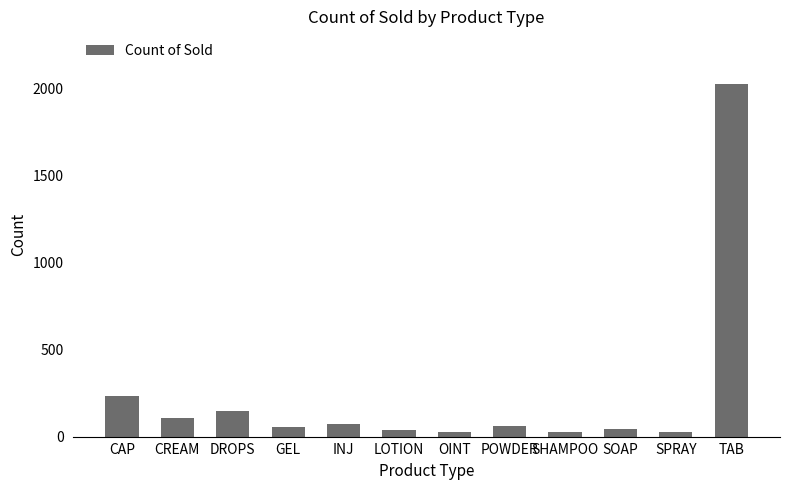

How many series are shown in this chart?

1